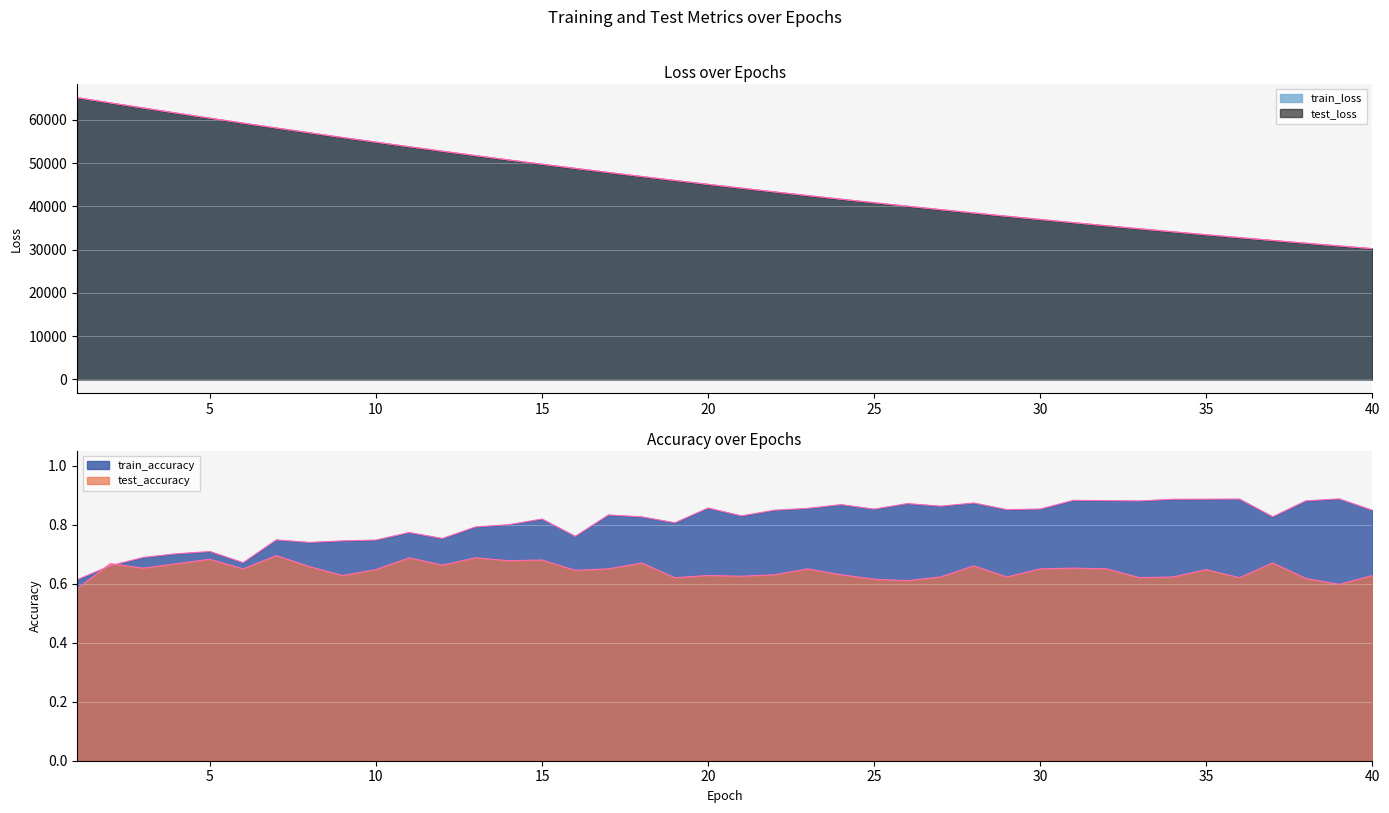

What is the sum of the train_loss values at 13 and 37?

83861.7